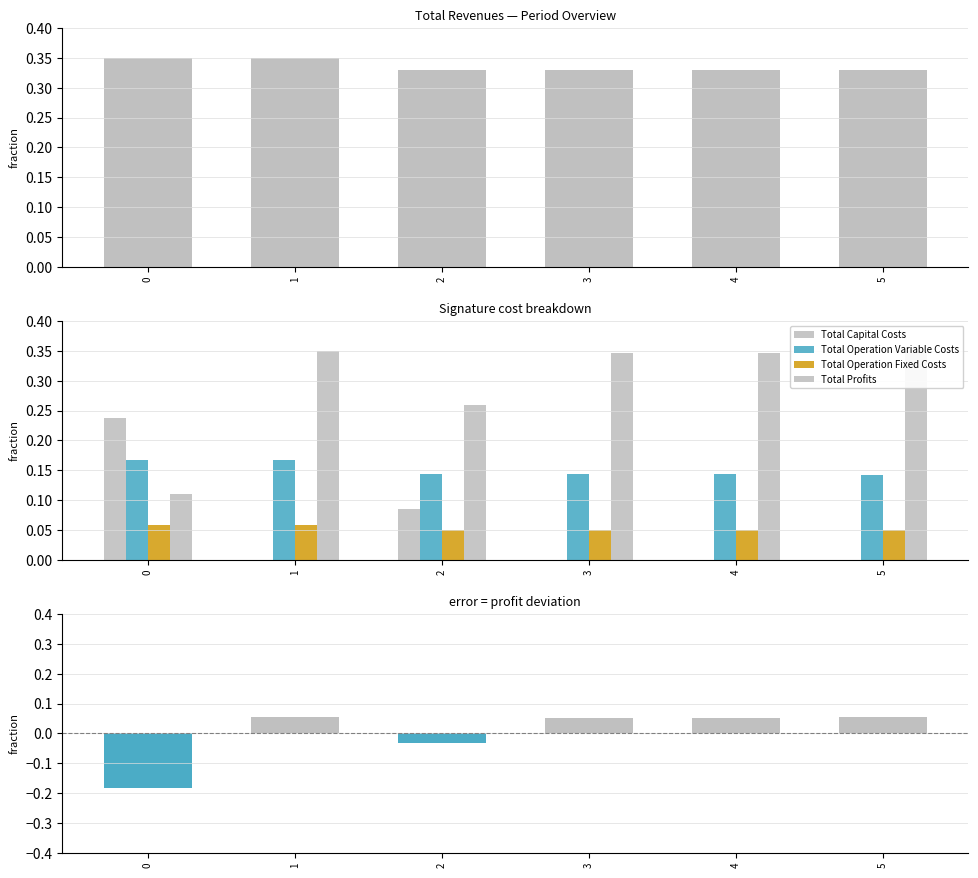

What is the value of the Total Revenues bar at the 6th from the left?

0.3